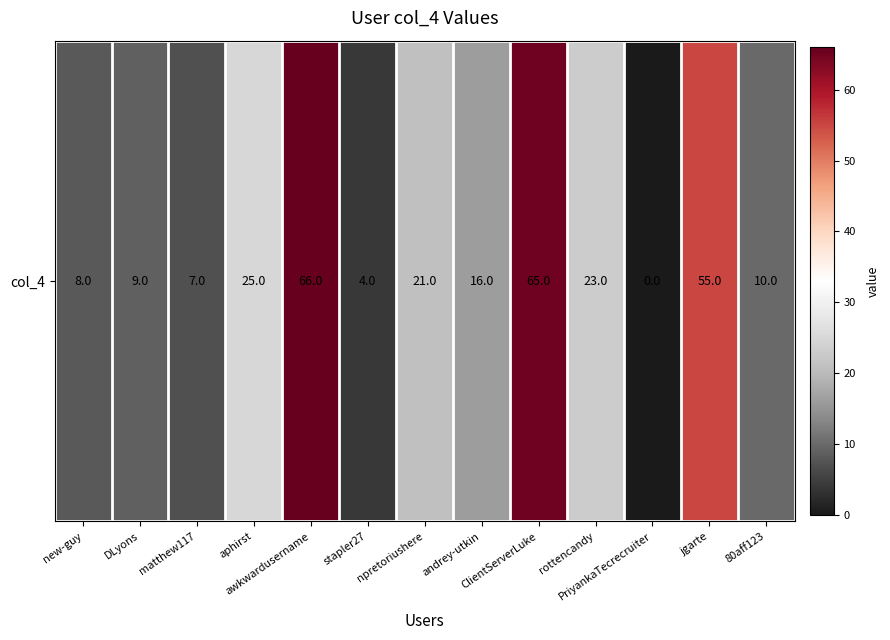

At which label is the value closest to 33?

aphirst